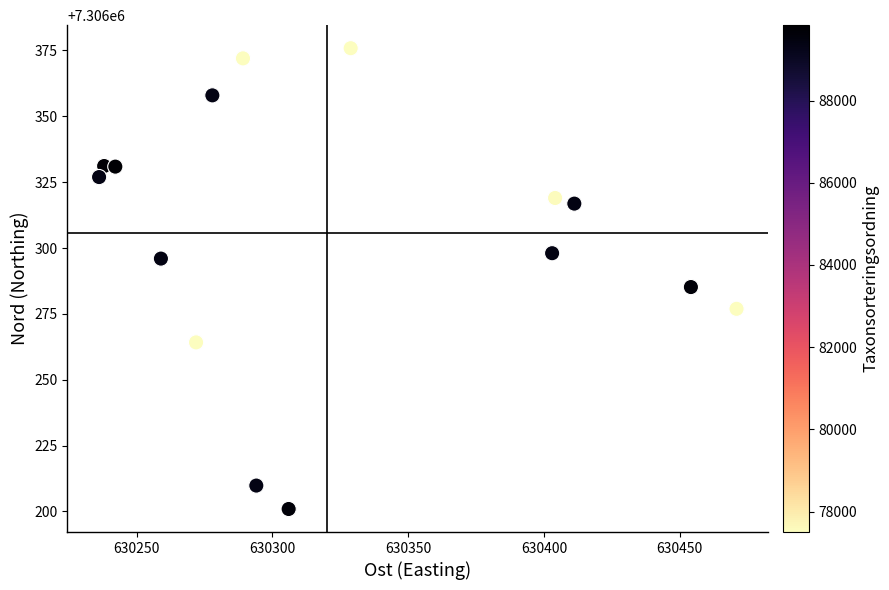

What Y value in the scatter plot is closest to 7306288?

7306285.2